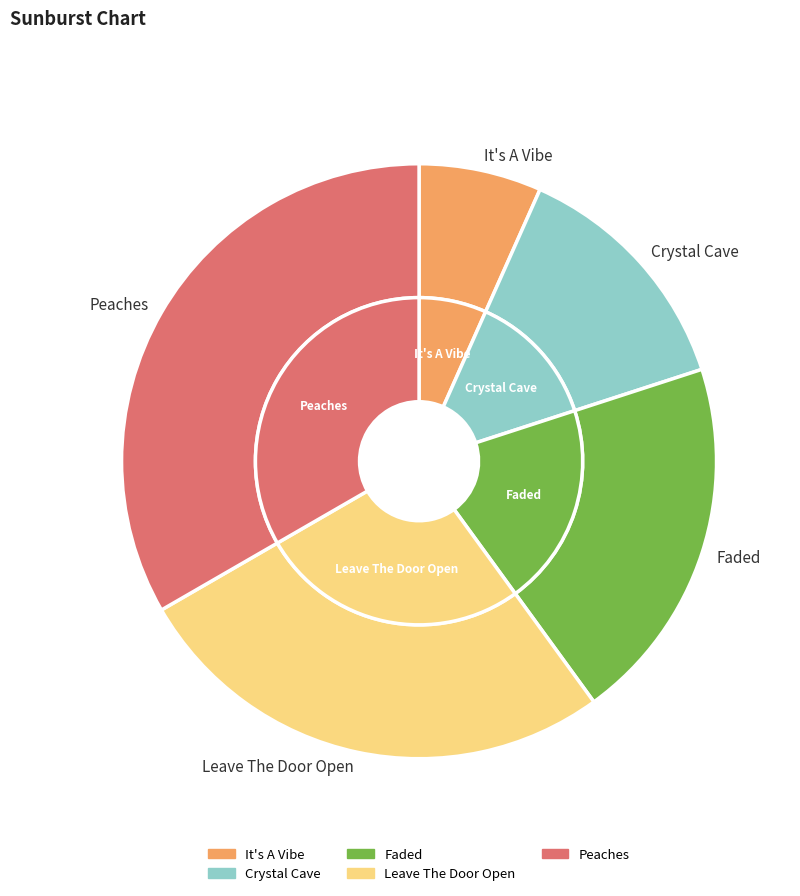

To the nearest percent, what is the difference between the Peaches and Faded slice percentages?

13%